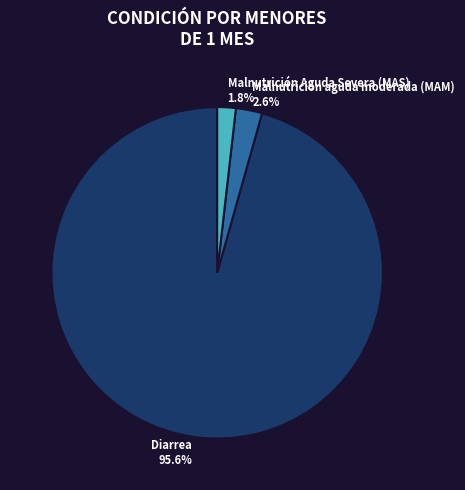

What portion of the pie excludes Diarrea?

4.4%